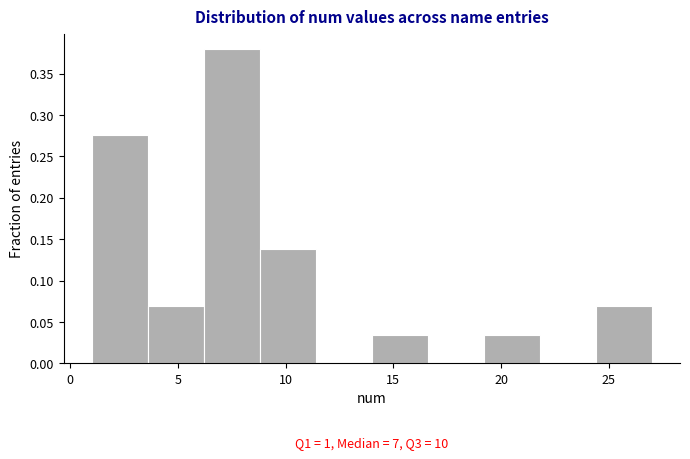

Which range on the x-axis has the tallest bar?

6.2 to 8.8